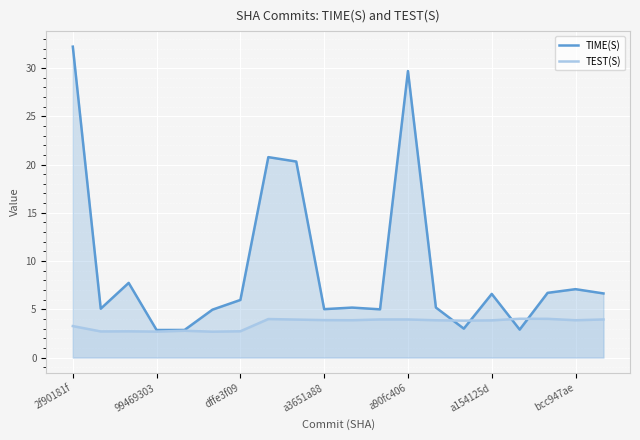

Reading left to right, what are all the values shown in this chart?

TIME(S): 32.2	5.1	7.7	2.9	2.9	5.0	6.0	20.8	20.3	5.0	5.2	5.0	29.7	5.2	3.0	6.6	2.9	6.7	7.1	6.6
TEST(S): 3.3	2.7	2.7	2.7	2.8	2.7	2.7	4.0	3.9	3.9	3.9	3.9	3.9	3.9	3.8	3.9	4.0	4.0	3.9	3.9